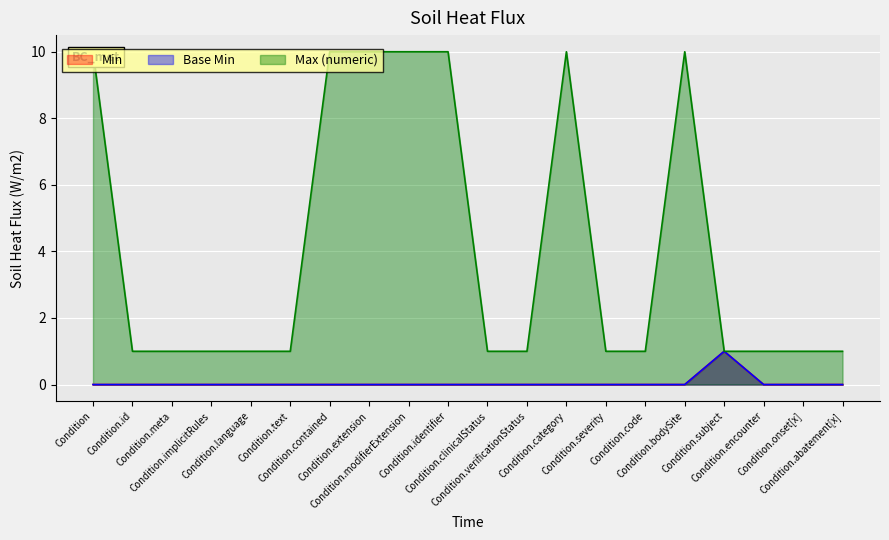

At how many categories does at least one series exceed 1?

7